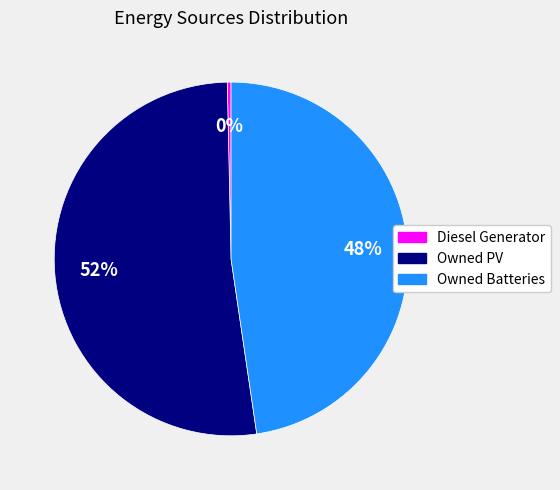

To the nearest percent, what is the difference between the largest and smallest slice percentages?

52%